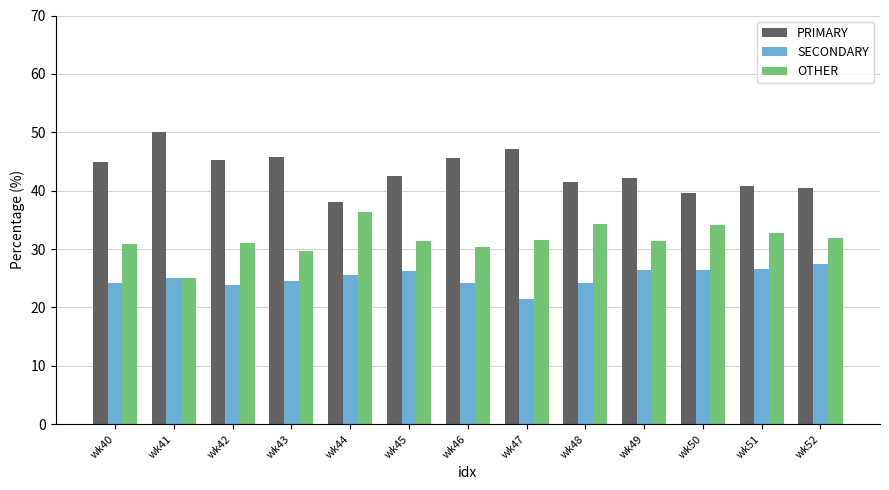

What are all the series names shown in the legend?

PRIMARY, SECONDARY, OTHER